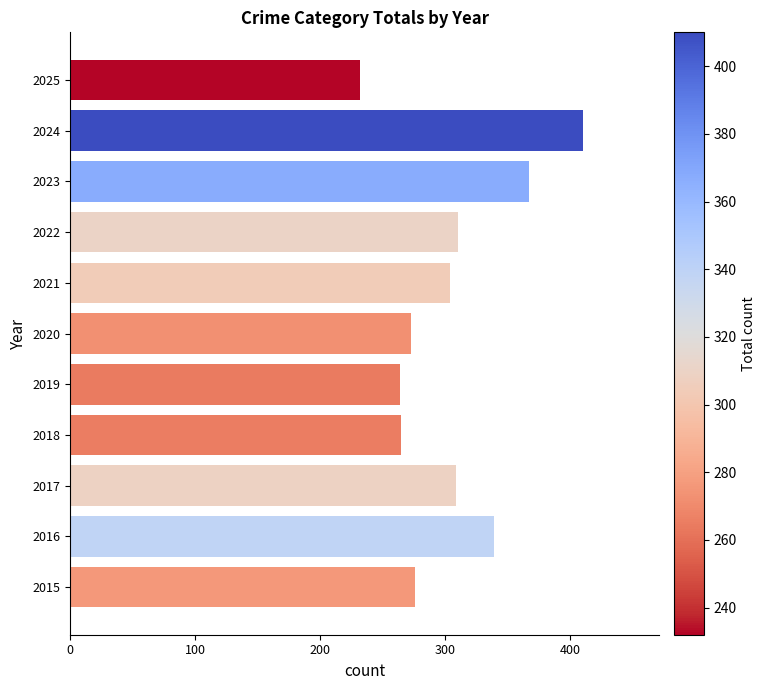

Which category has the lowest value across all series?

2025